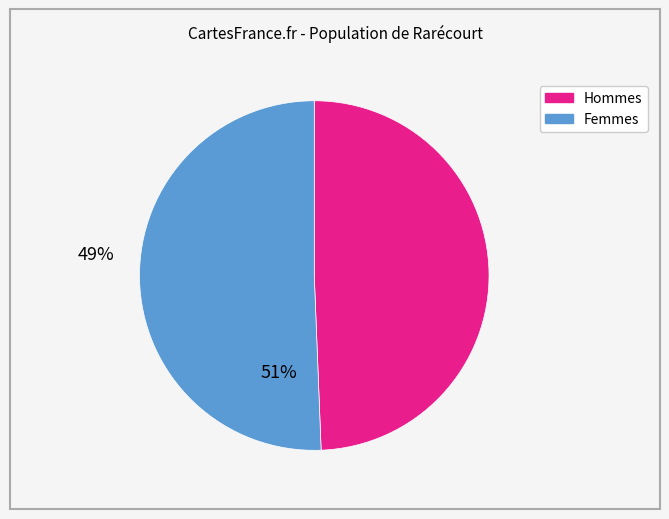

Is there a majority slice in this chart?

Yes